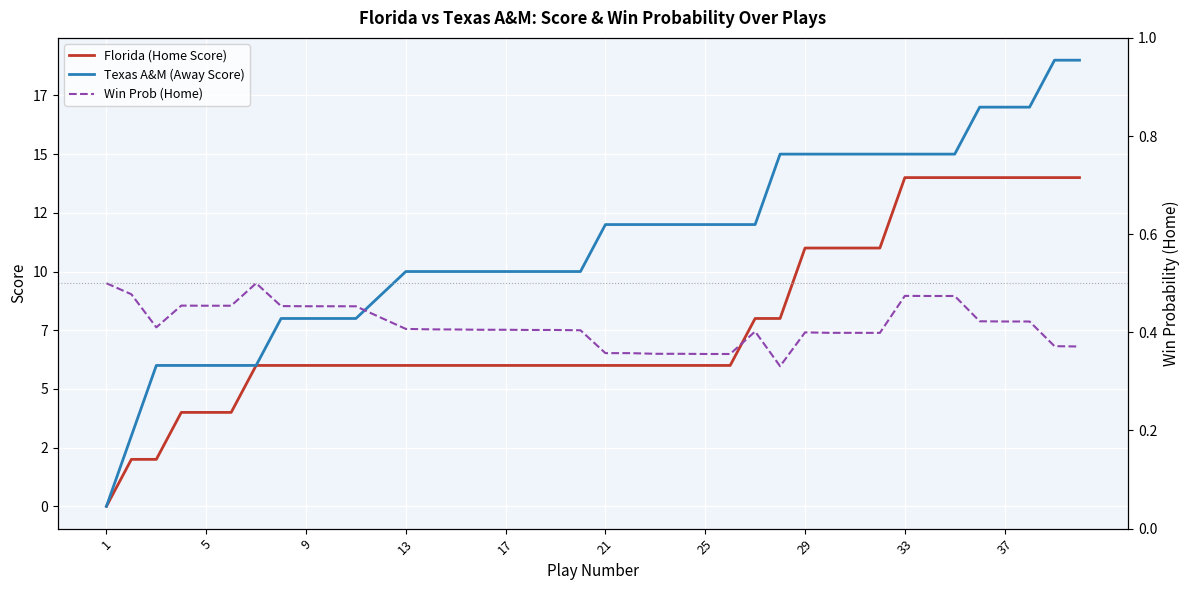

How many lines are shown in the chart?

3